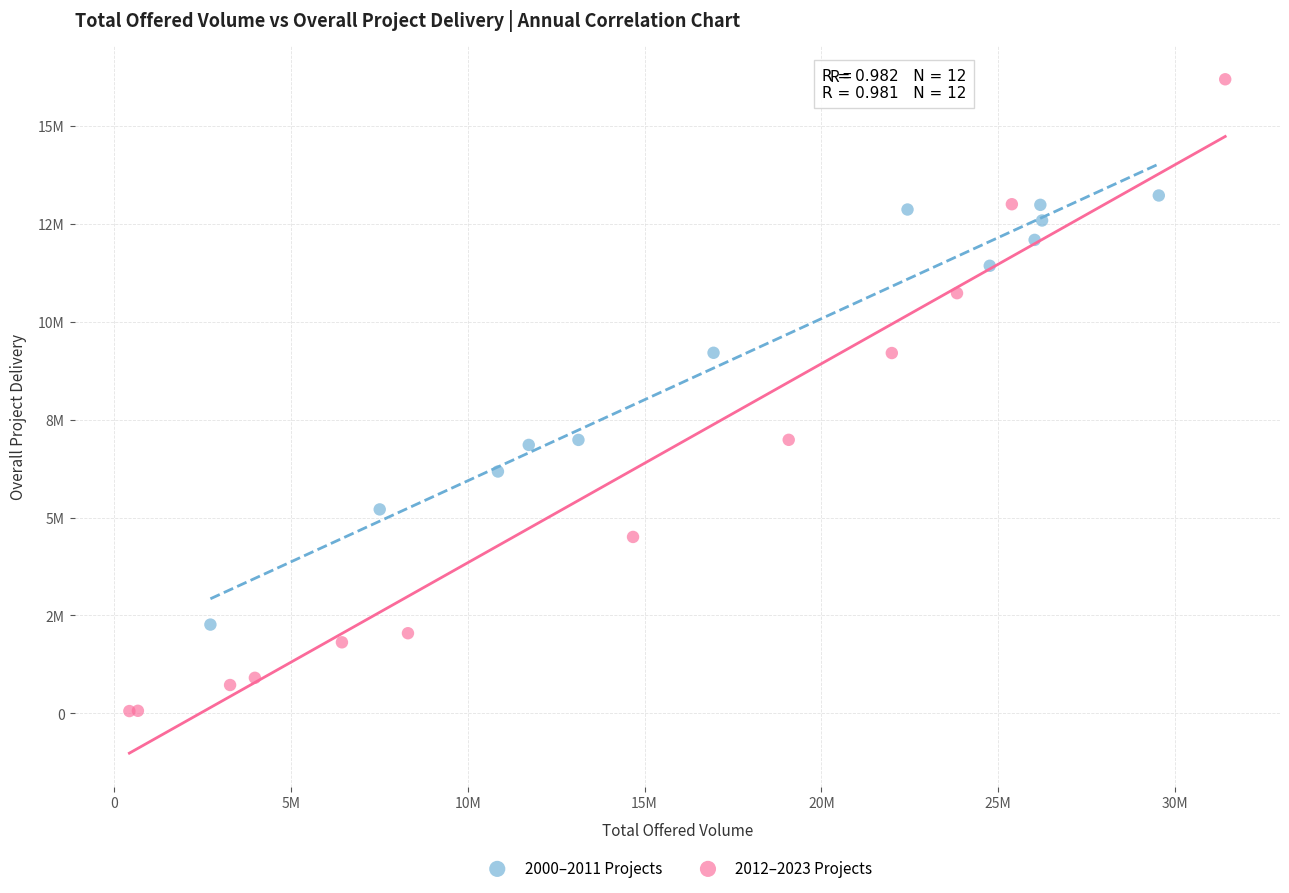

What are all the series names shown in the legend?

2000–2011 Projects, 2012–2023 Projects